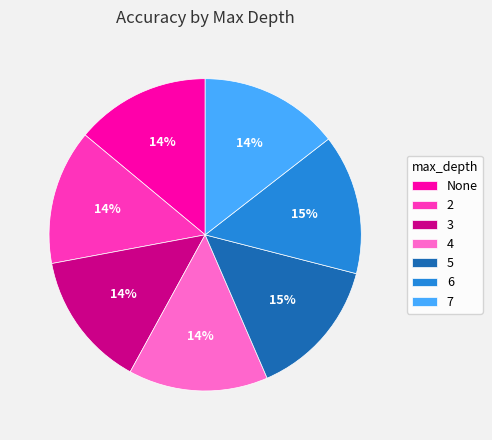

Approximately how many times larger is the value at 7 compared to 2?

1.0